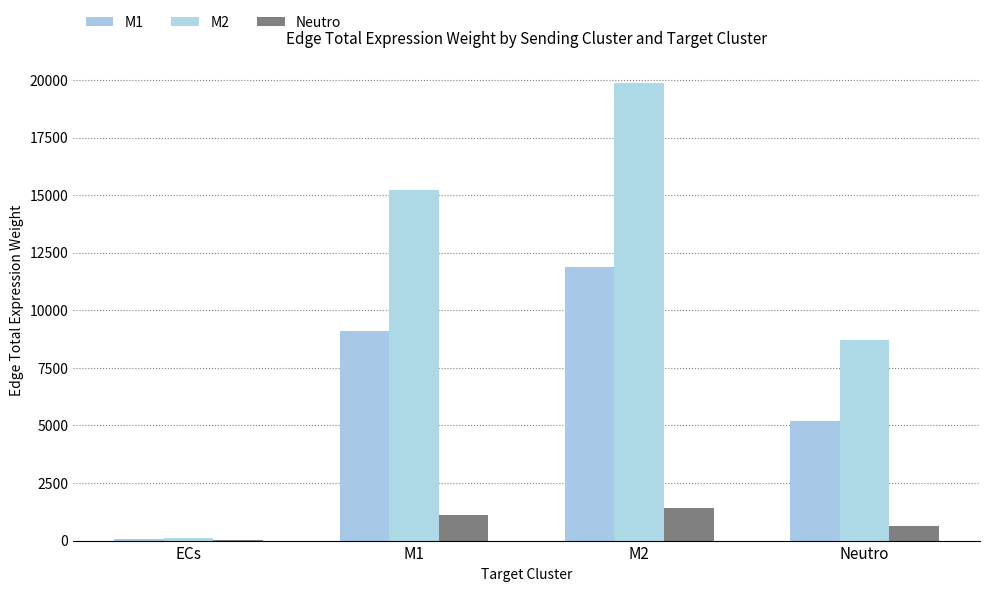

Count the number of categories in the chart.

4